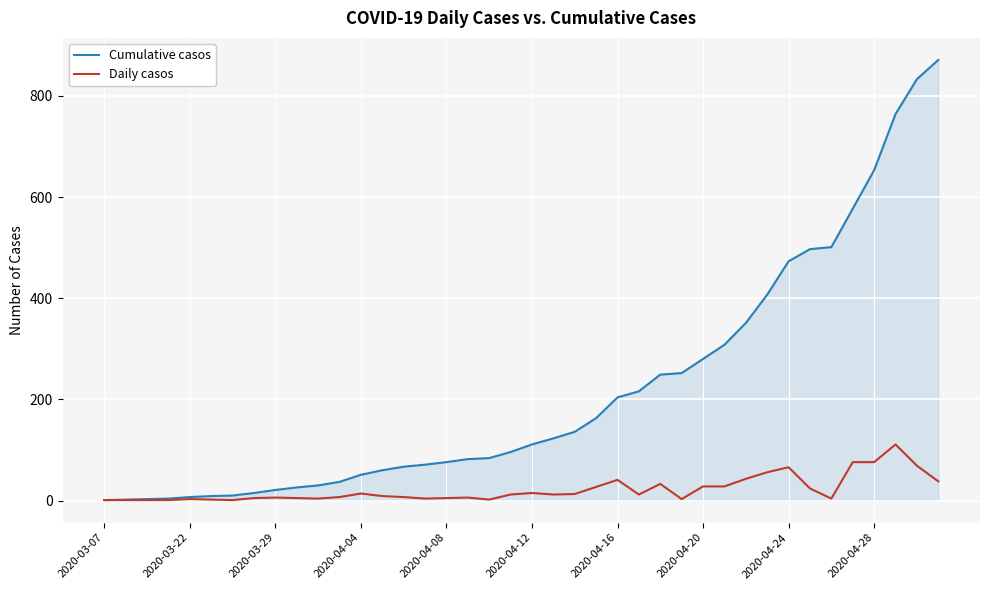

List the series in order of their overall mean, highest first.

Cumulative casos, Daily casos